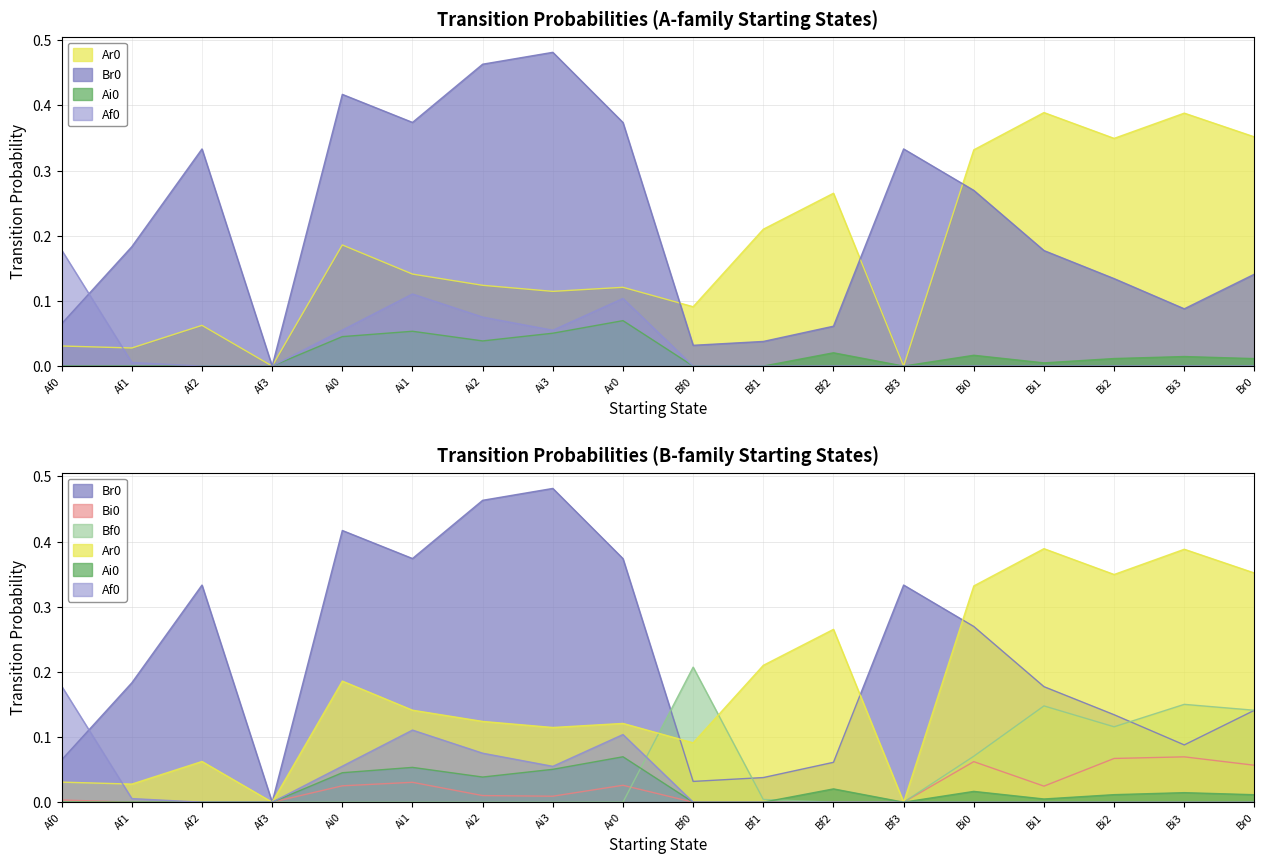

Where do Af0 and Br0 first cross each other?

Af0 and Af1